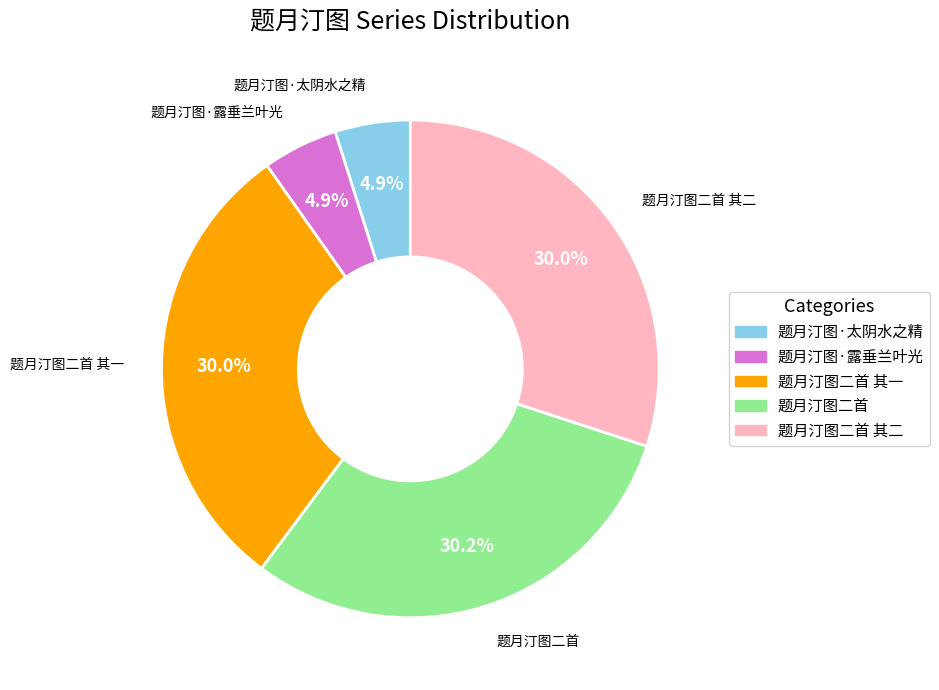

Does any single category account for the majority?

No